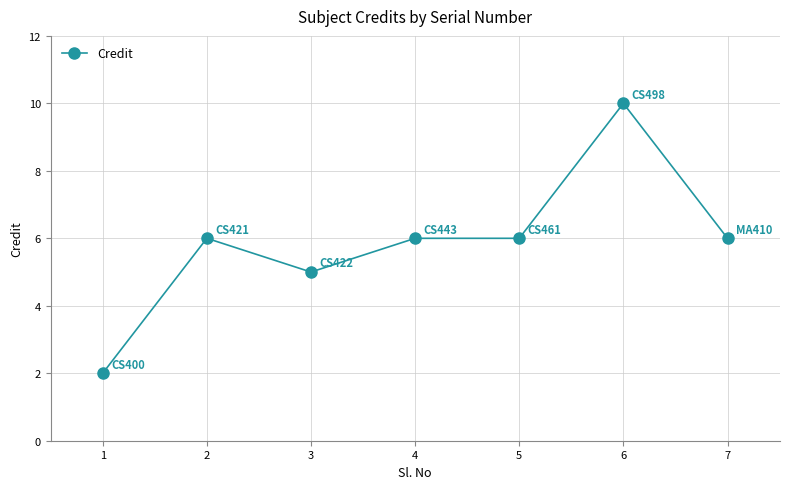

Does the chart display data point markers on the line(s)?

Yes